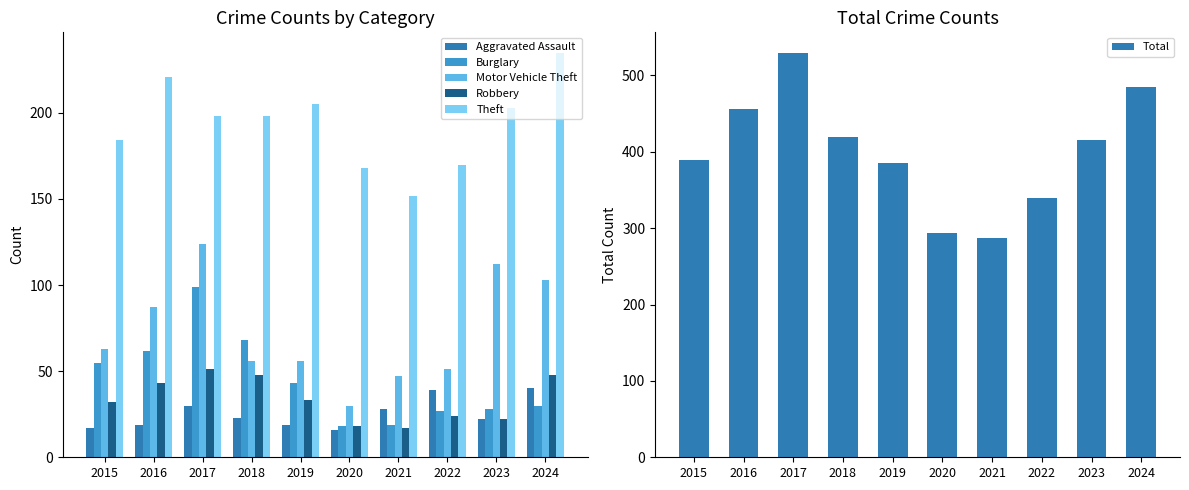

What is the difference between the maximum and minimum values in the Motor Vehicle Theft series?

94